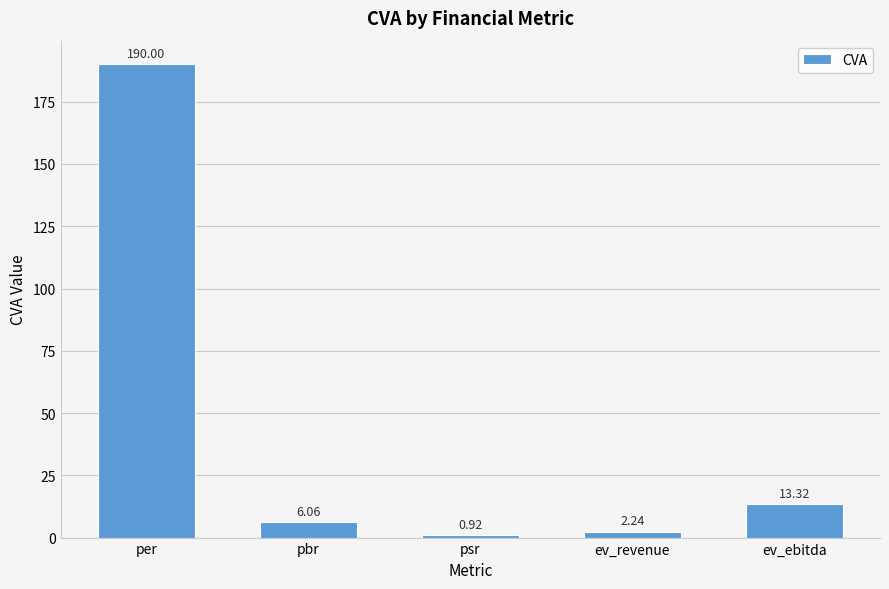

Rank the categories by value from lowest to highest.

psr, ev_revenue, pbr, ev_ebitda, per